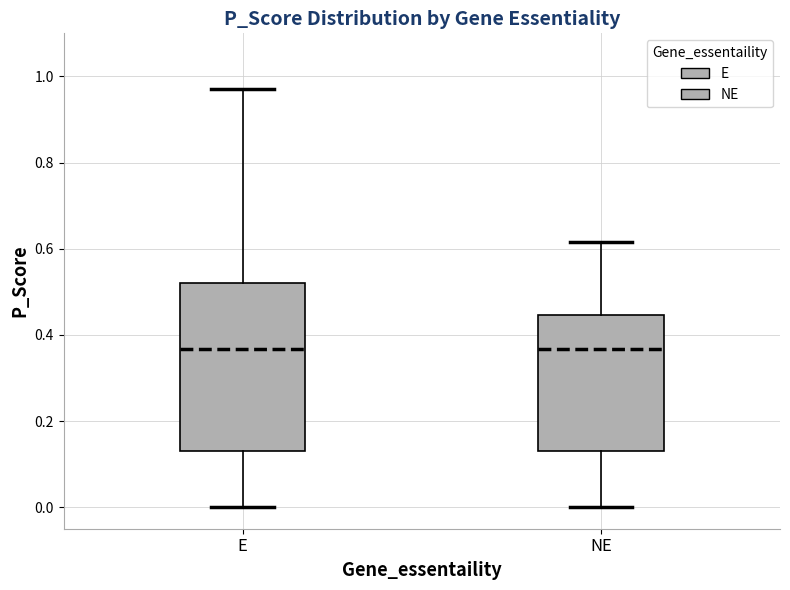

Reading left to right, read every box against the y-axis: the position of its median line, the range the box covers, and the ends of its whiskers. The values are not printed on the chart, so give them approximately, as read against the axis.

E: median 0.36, box 0.14 to 0.52, whiskers 0.00 to 0.98
NE: median 0.36, box 0.14 to 0.44, whiskers 0.00 to 0.62